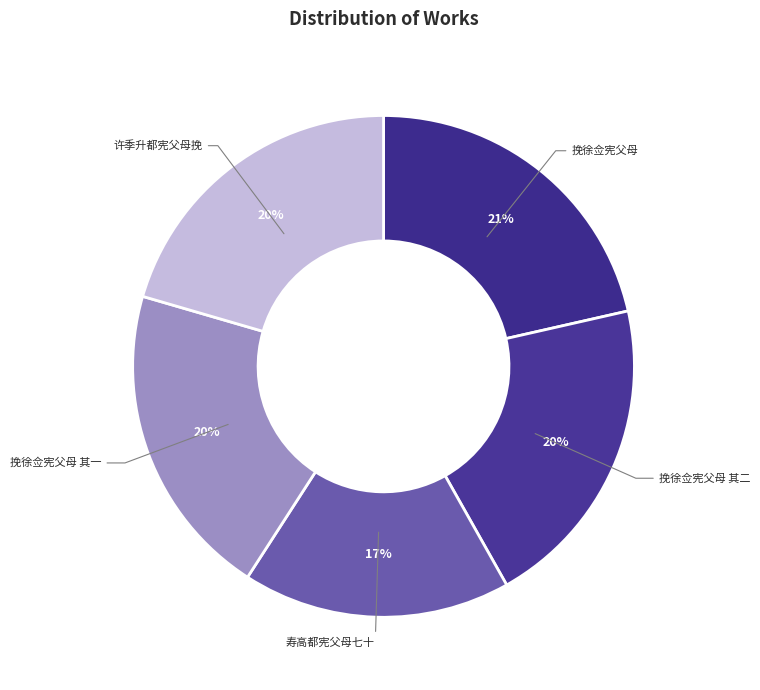

To the nearest percent, what is the difference between the 挽徐佥宪父母 and 挽徐佥宪父母 其二 slice percentages?

1%